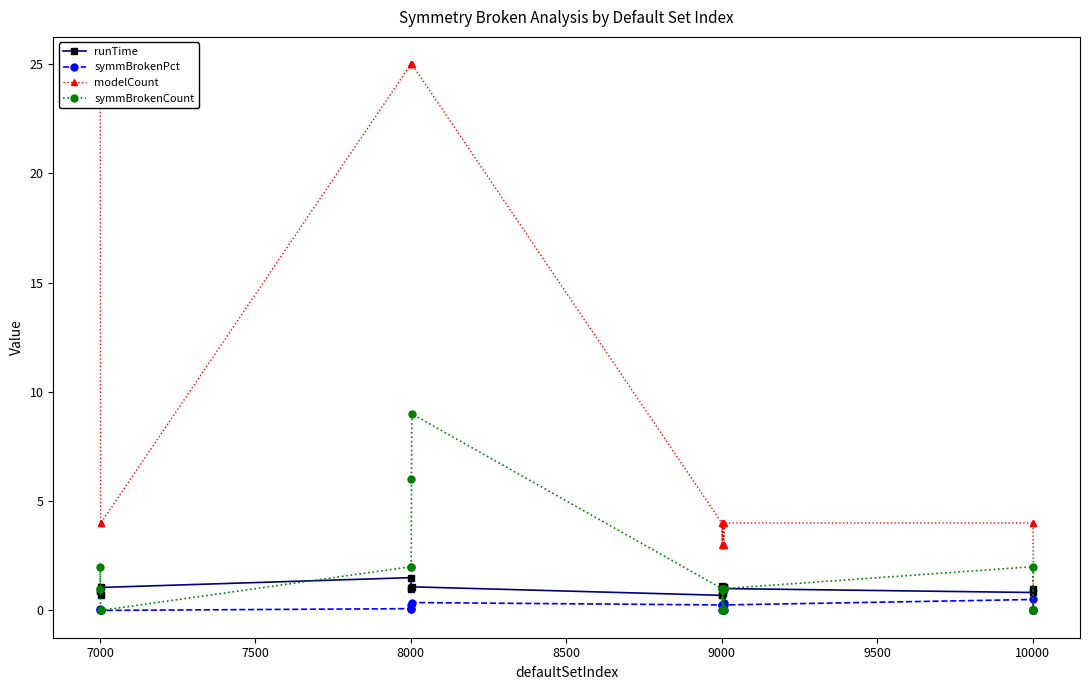

True or false: symmBrokenCount has more than 0 points higher than both neighbors.

True